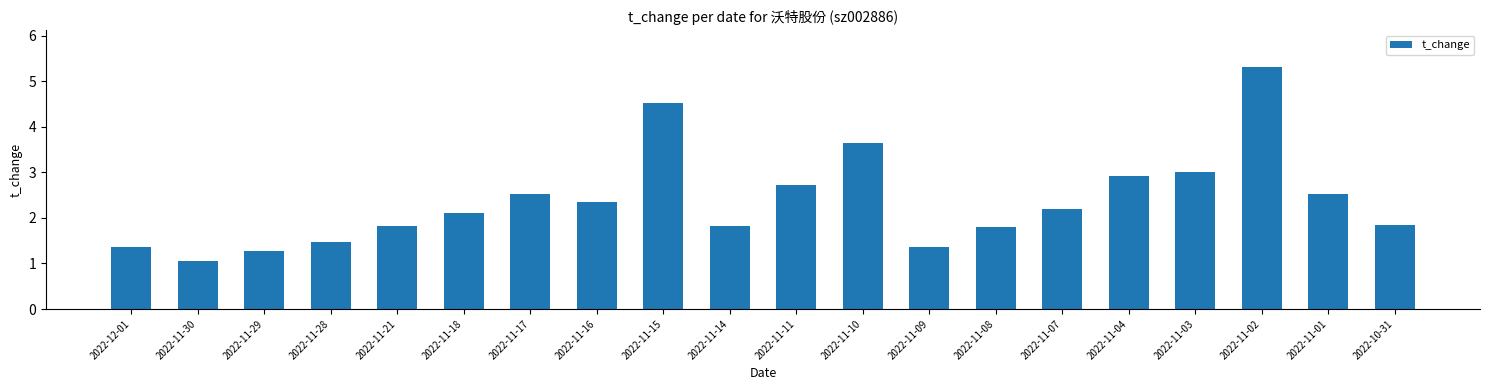

Approximately how many times larger is the value at 2022-11-11 compared to 2022-11-08?

1.5